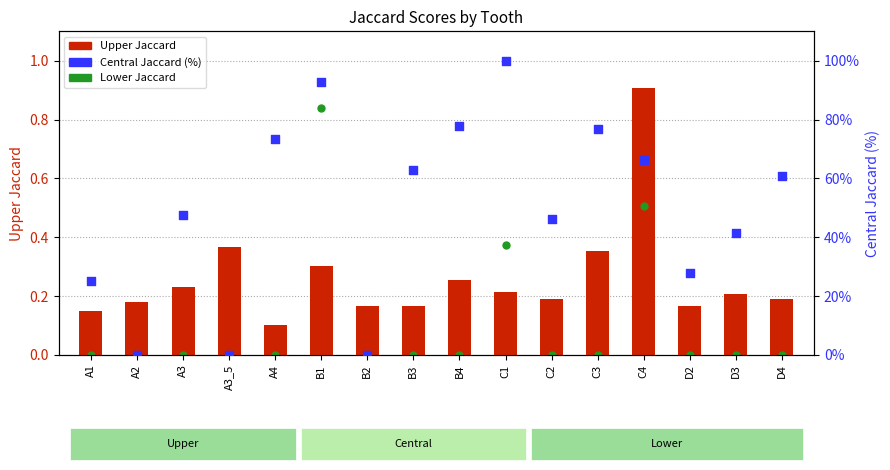

Is the value of Upper Jaccard at D4 greater than the value of Central Jaccard (%) at A4?

No